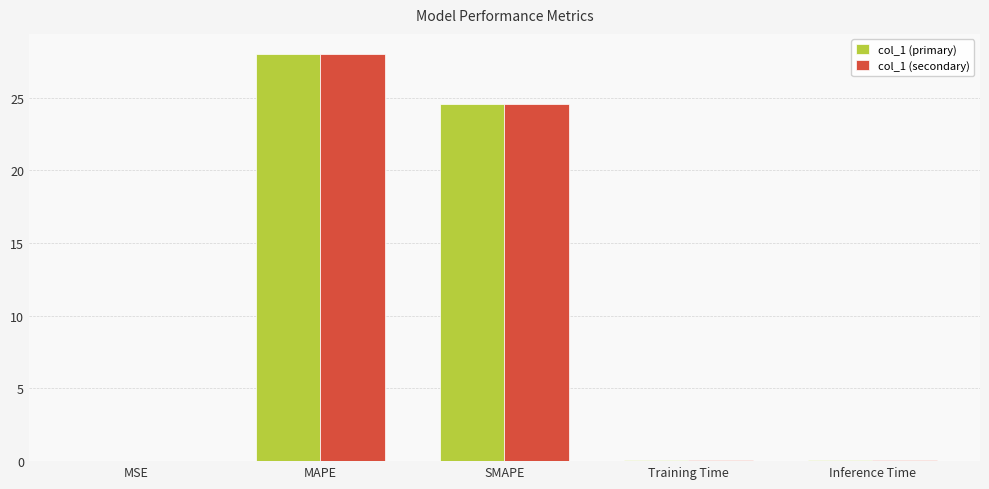

Is the value of col_1 (secondary) at SMAPE greater than the value of col_1 (primary) at MAPE?

No